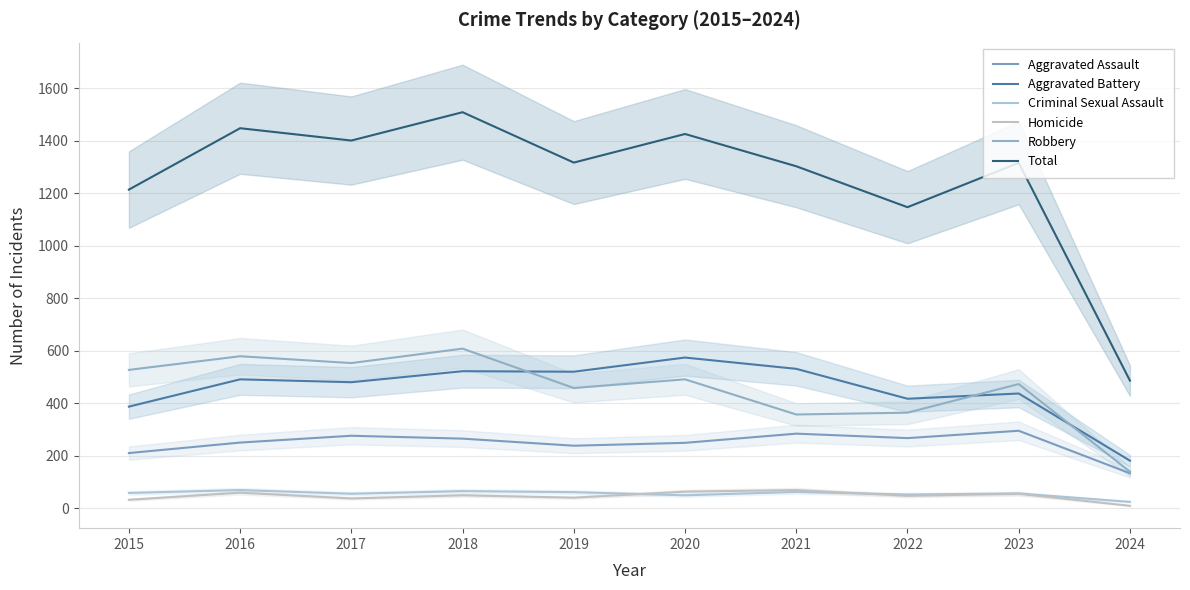

The value of Aggravated Assault at 2024 is 133. True or false?

True